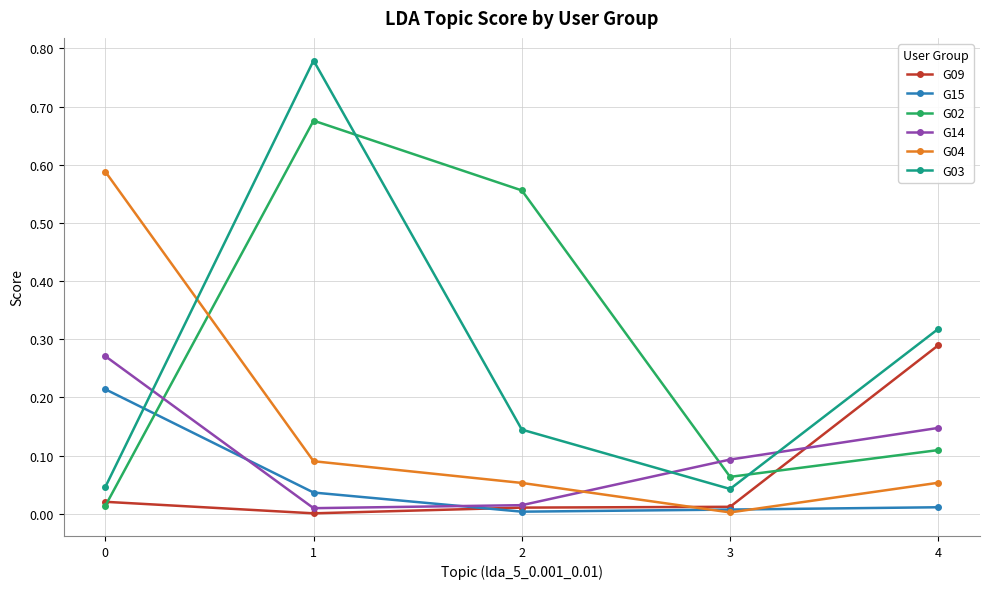

The value of G09 at 2 is 0.0. True or false?

True